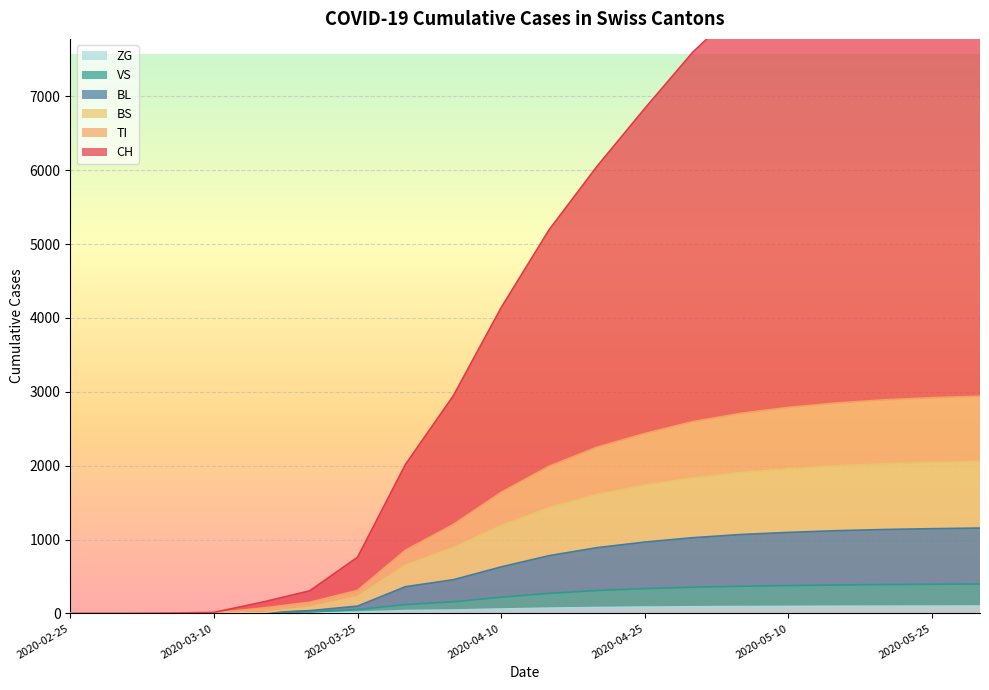

True or false: CH and ZG cross at least once.

False